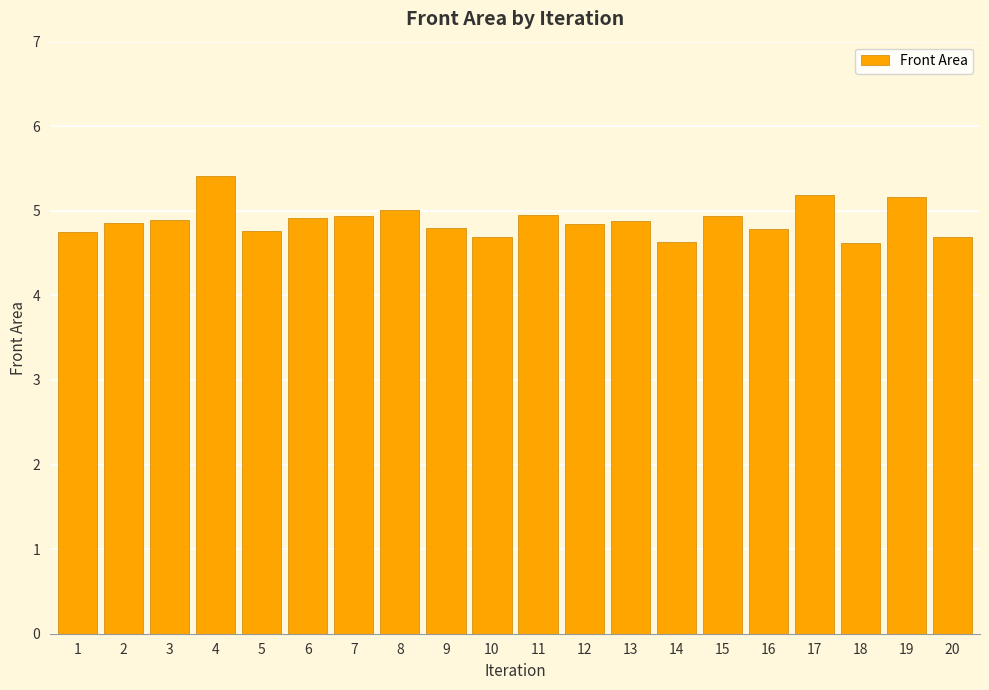

Approximately how many times larger is the value at 2 compared to 16?

1.0